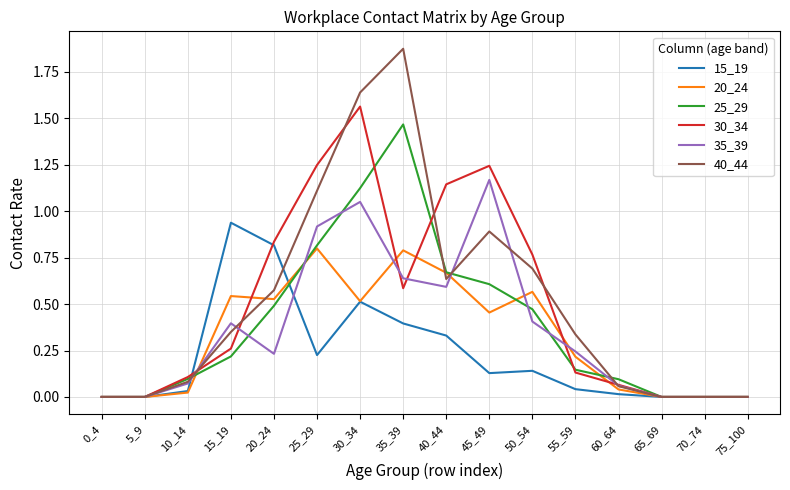

What are all the series names shown in the legend?

15_19, 20_24, 25_29, 30_34, 35_39, 40_44